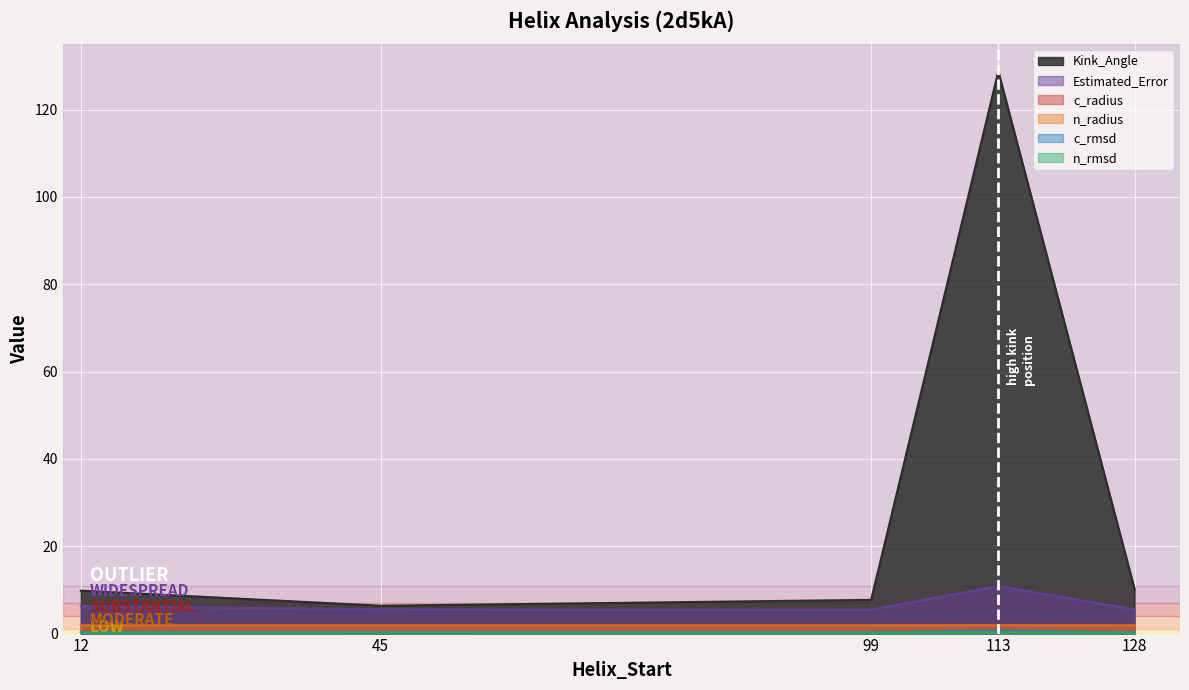

Where is the first local maximum for c_rmsd?

113